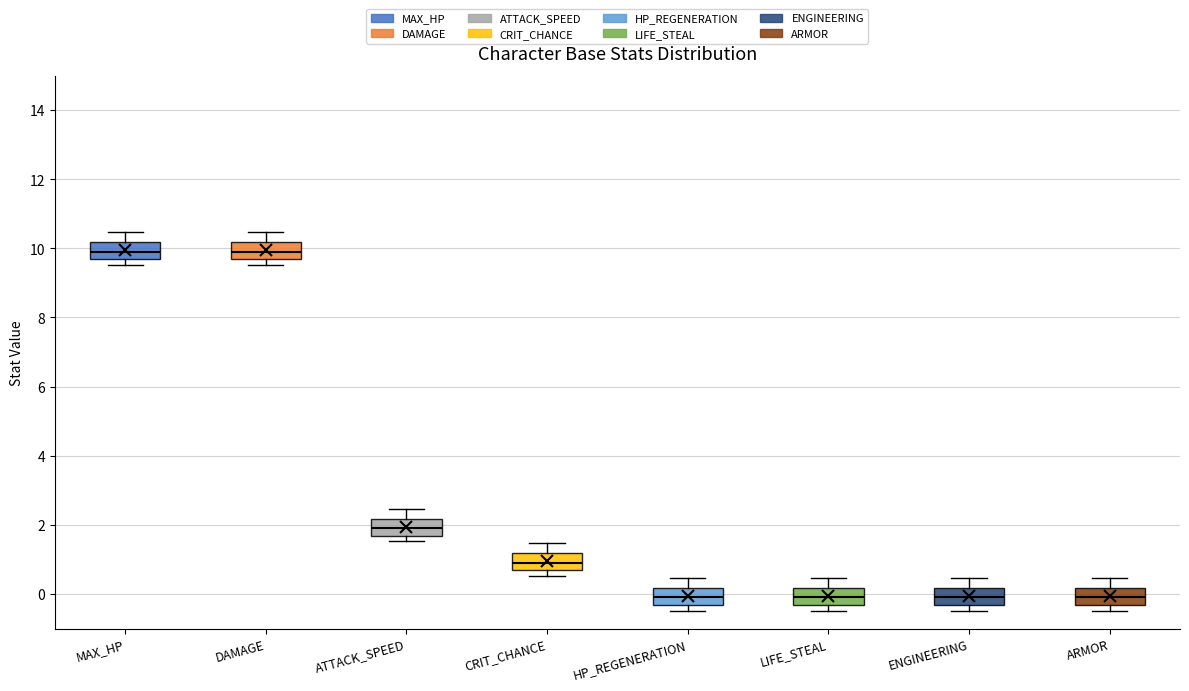

Reading left to right, transcribe this box plot: for each box, give where its median line is, the range the box spans, and where its two whiskers end, as read against the y-axis. The values are not printed on the chart, so give them approximately, as read against the axis.

MAX_HP: median 10.0, box 9.6 to 10.2, whiskers 9.6 (just below the box's lower edge) to 10.4
DAMAGE: median 10.0, box 9.6 to 10.2, whiskers 9.6 (just below the box's lower edge) to 10.4
ATTACK_SPEED: median 2.0, box 1.6 to 2.2, whiskers 1.6 (just below the box's lower edge) to 2.4
CRIT_CHANCE: median 1.0, box 0.6 to 1.2, whiskers 0.6 (just below the box's lower edge) to 1.4
HP_REGENERATION: median 0.0, box -0.4 to 0.2, whiskers -0.4 (just below the box's lower edge) to 0.4
LIFE_STEAL: median 0.0, box -0.4 to 0.2, whiskers -0.4 (just below the box's lower edge) to 0.4
ENGINEERING: median 0.0, box -0.4 to 0.2, whiskers -0.4 (just below the box's lower edge) to 0.4
ARMOR: median 0.0, box -0.4 to 0.2, whiskers -0.4 (just below the box's lower edge) to 0.4